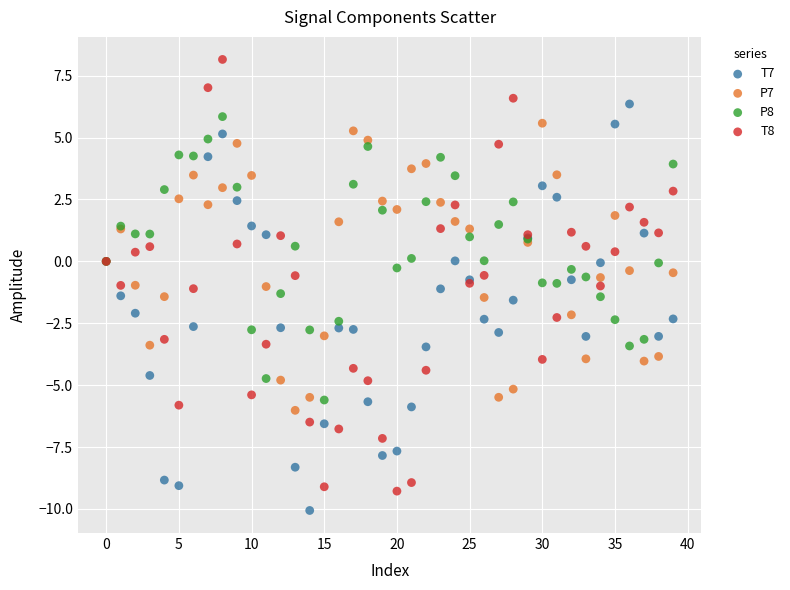

Which series has the widest spread of Y values?

T8